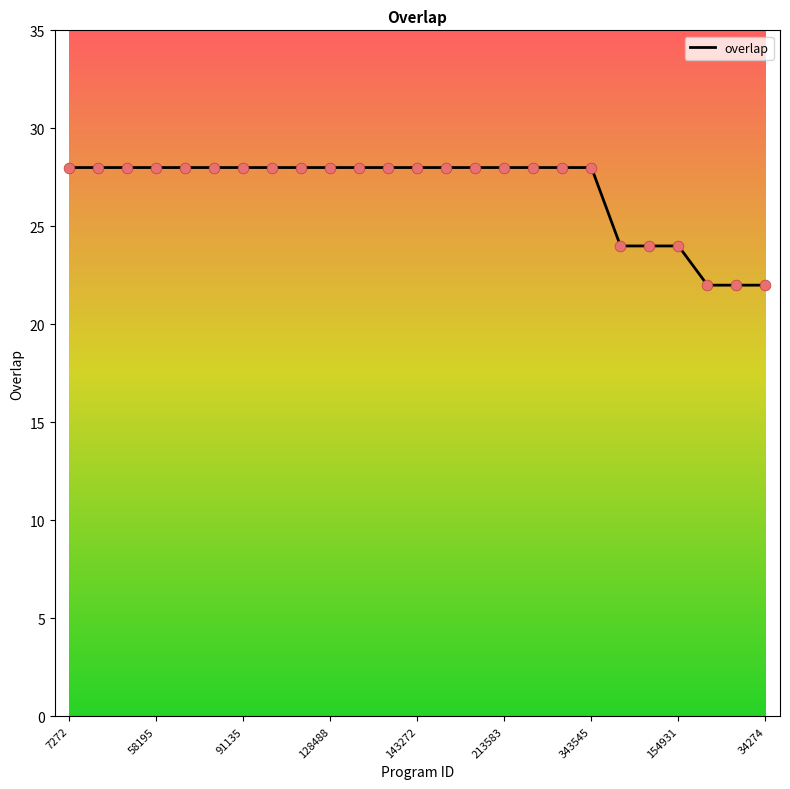

What is the smallest value displayed?

22